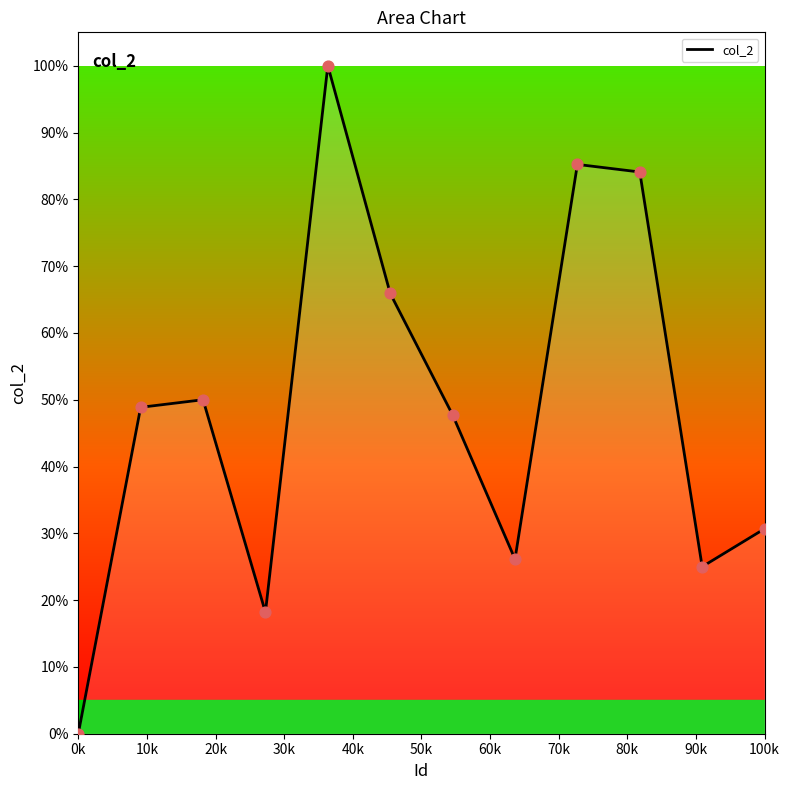

What is the difference between the maximum and minimum values?

100.0